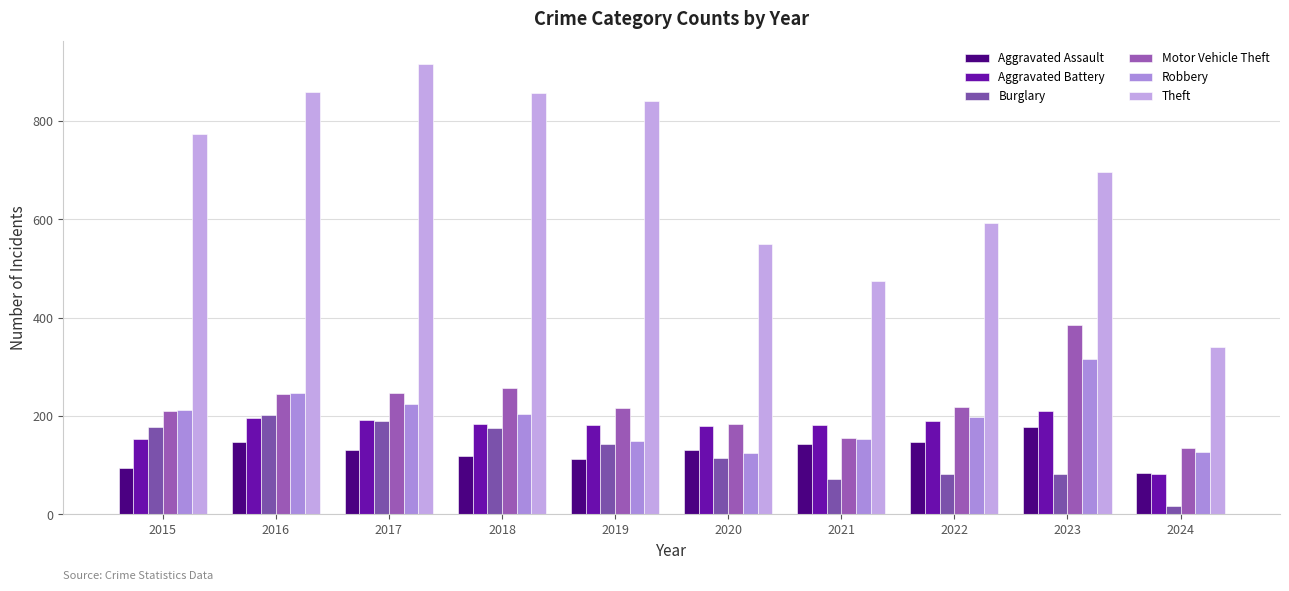

Reading left to right, extract all data points from this chart.

Aggravated Assault: 95	146	131	119	113	131	142	146	177	83
Aggravated Battery: 154	196	191	183	182	180	182	190	209	82
Burglary: 178	201	189	176	143	115	71	82	81	17
Motor Vehicle Theft: 211	245	247	256	216	184	156	219	385	134
Robbery: 212	247	224	204	150	124	153	198	316	127
Theft: 774	858	916	856	841	550	474	593	696	340